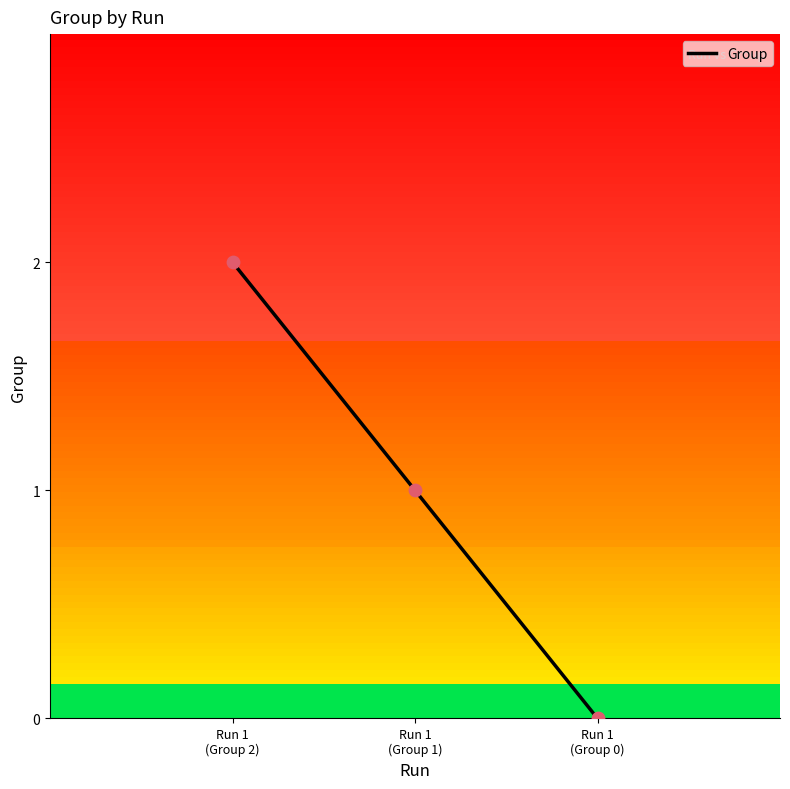

Which has a higher value, Run 1 (Group 2) or Run 1 (Group 1)?

Run 1 (Group 2)